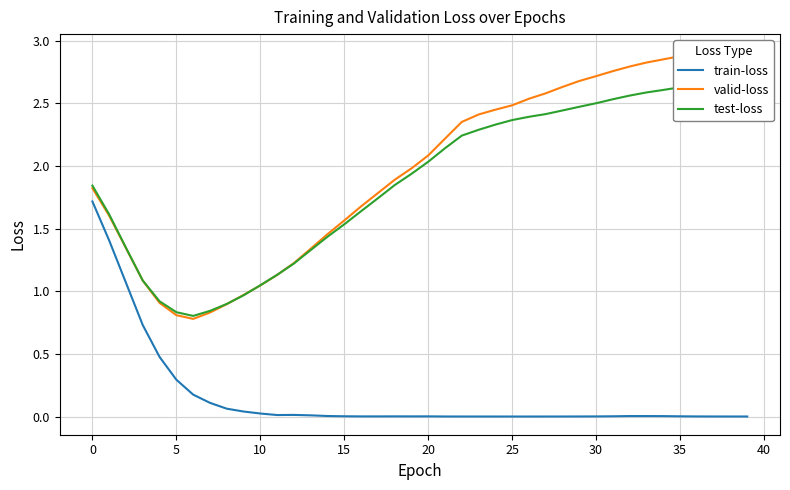

What is the difference between the valid-loss values at 38 and 29?

0.2